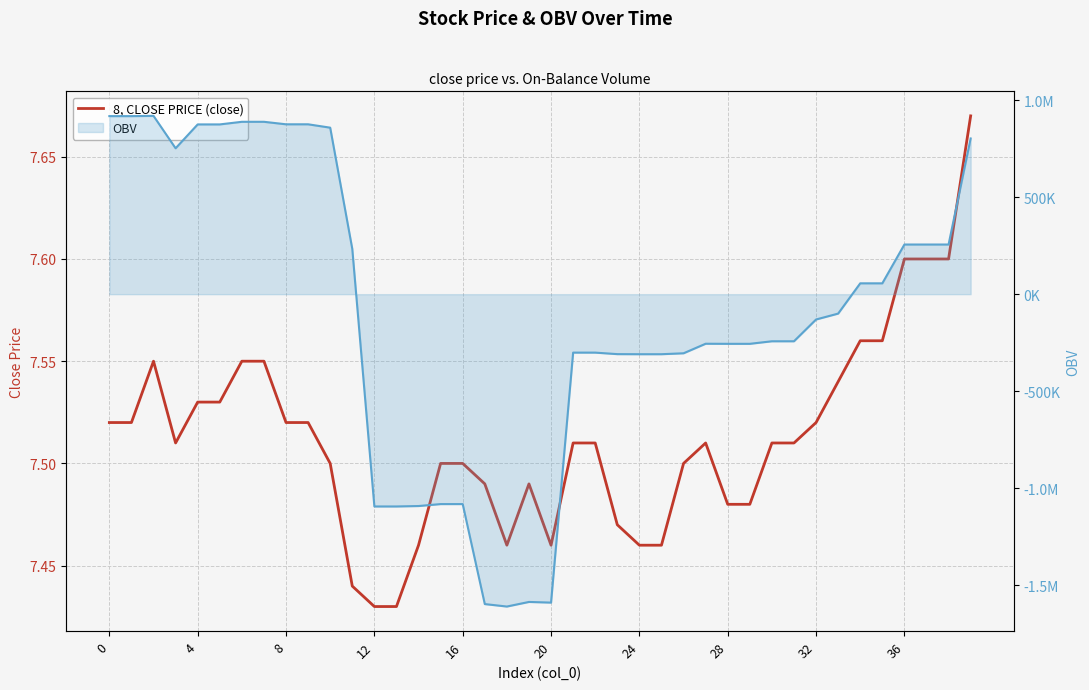

True or false: 8, CLOSE PRICE (close) and OBV line intersect in this chart.

True